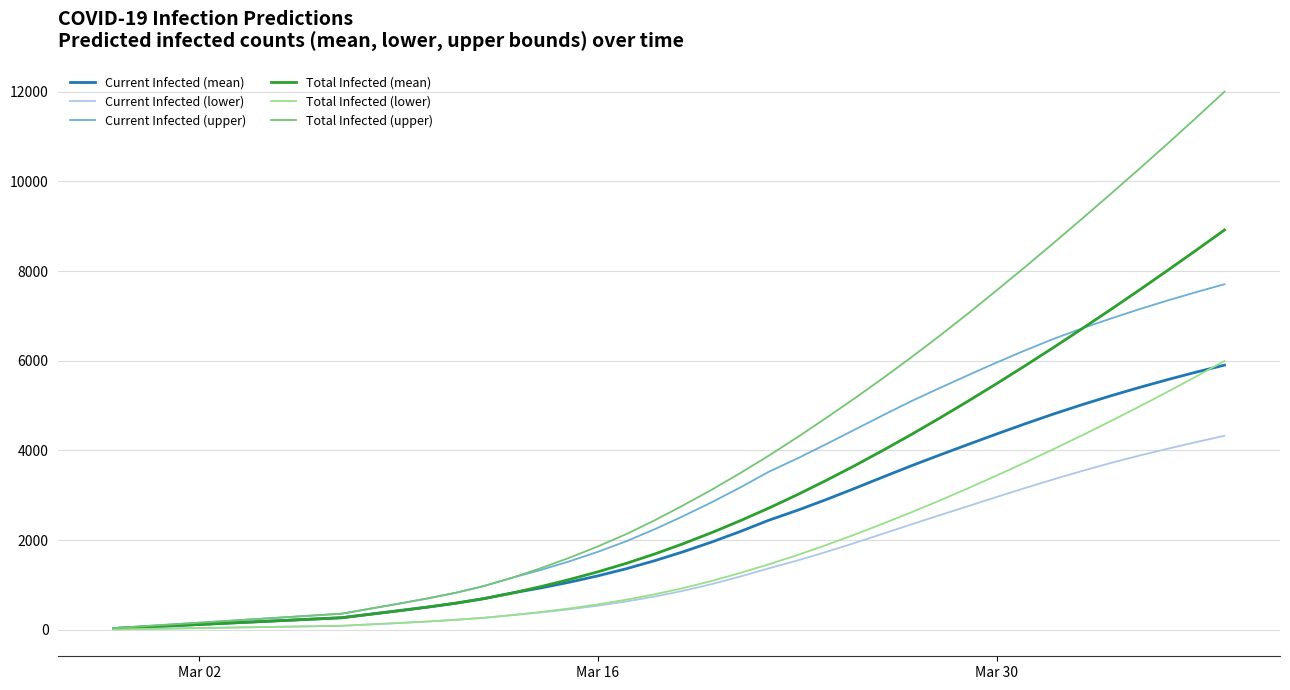

Which series has the widest spread of values?

Total Infected (upper)